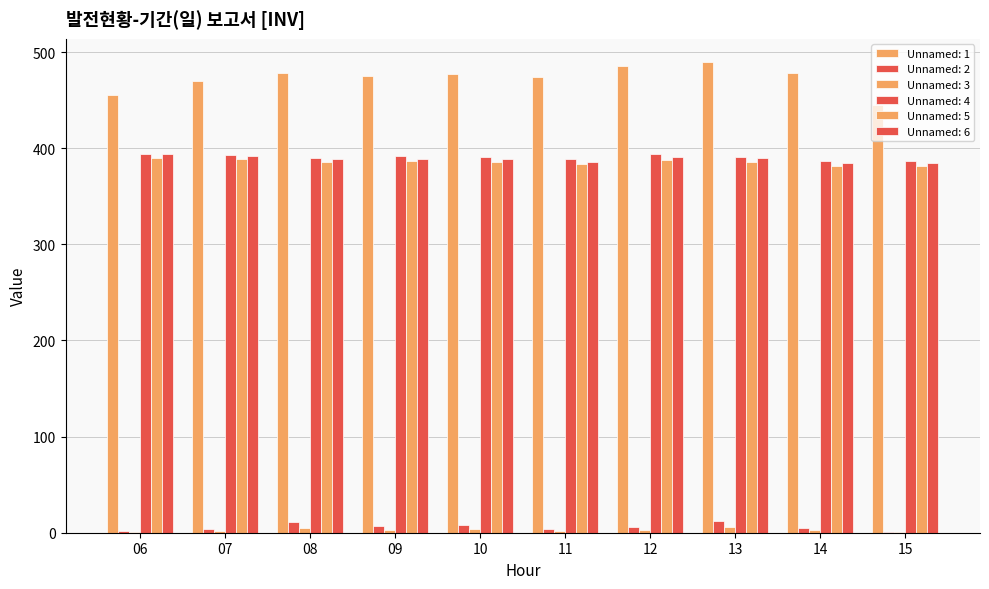

Does the chart contain stacked bars?

No